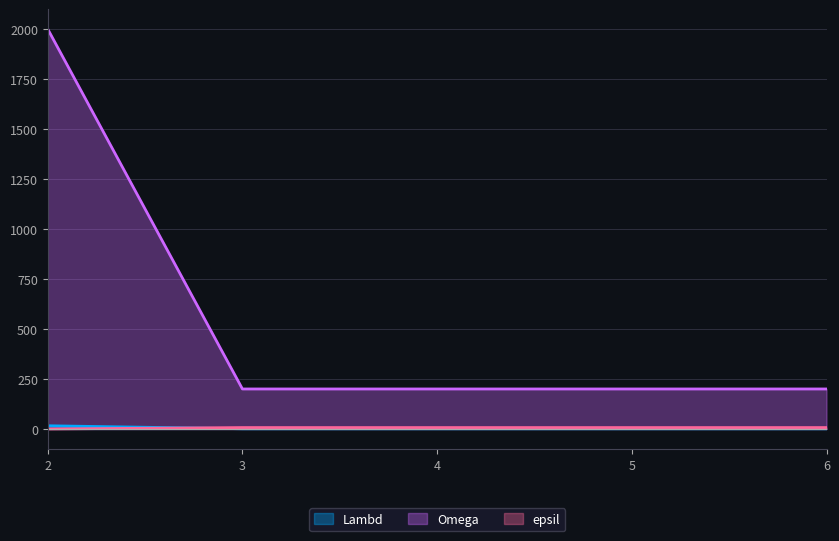

How many lines are shown in the chart?

3